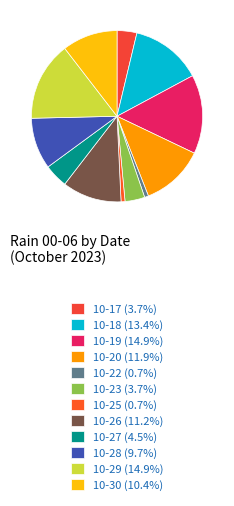

How many segments does this pie chart have?

12